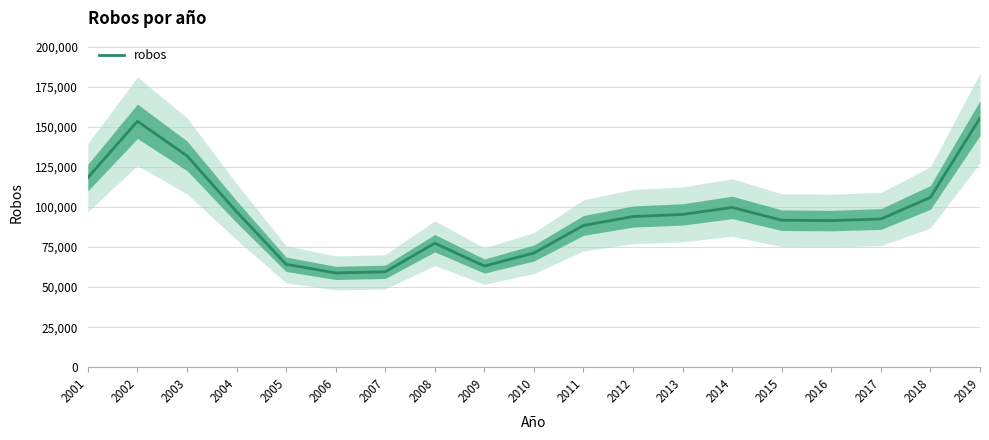

Reading left to right, what are all the values shown in this chart?

118351	153518	131978	97113	64252	58863	59560	77413	63145	71299	88501	94059	95379	99744	91761	91522	92512	106024	155536